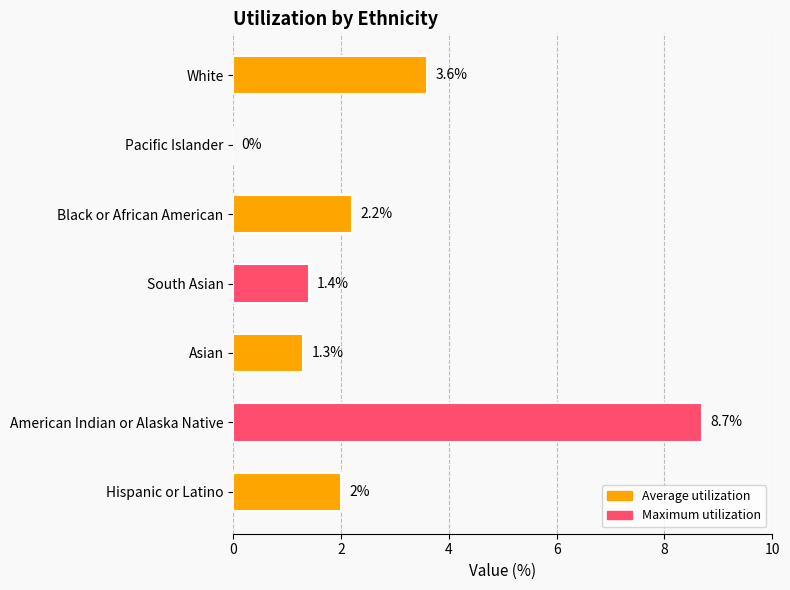

Read the value at Hispanic or Latino.

2.0